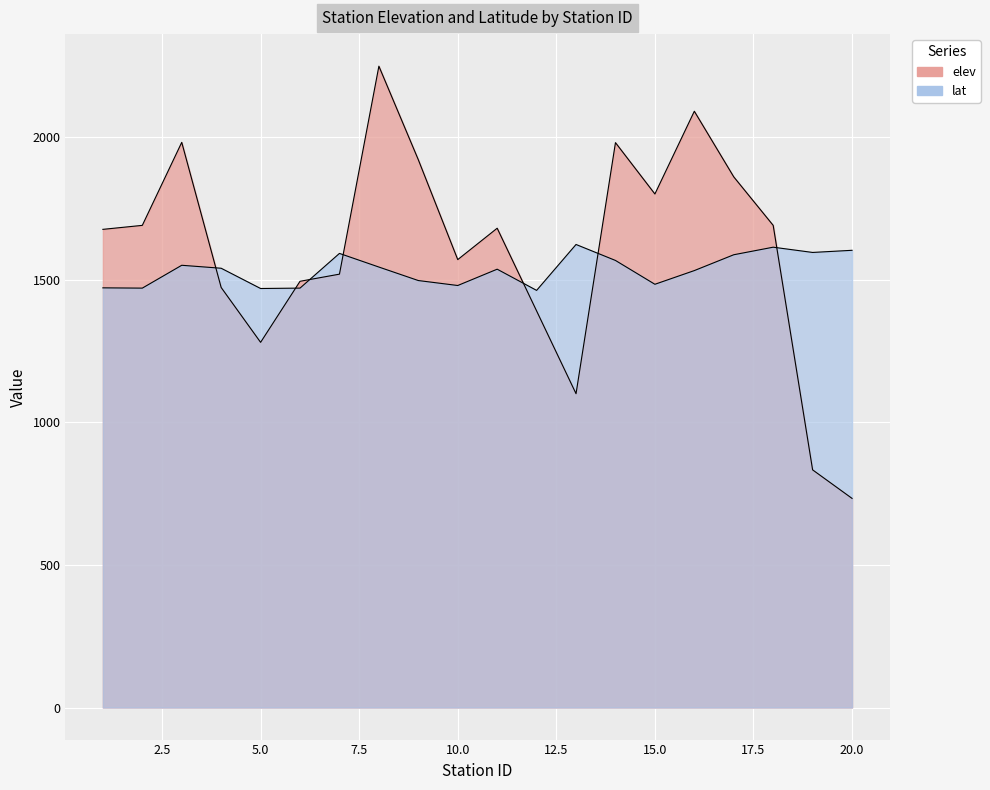

What is the sum of all lat values?

30682.6